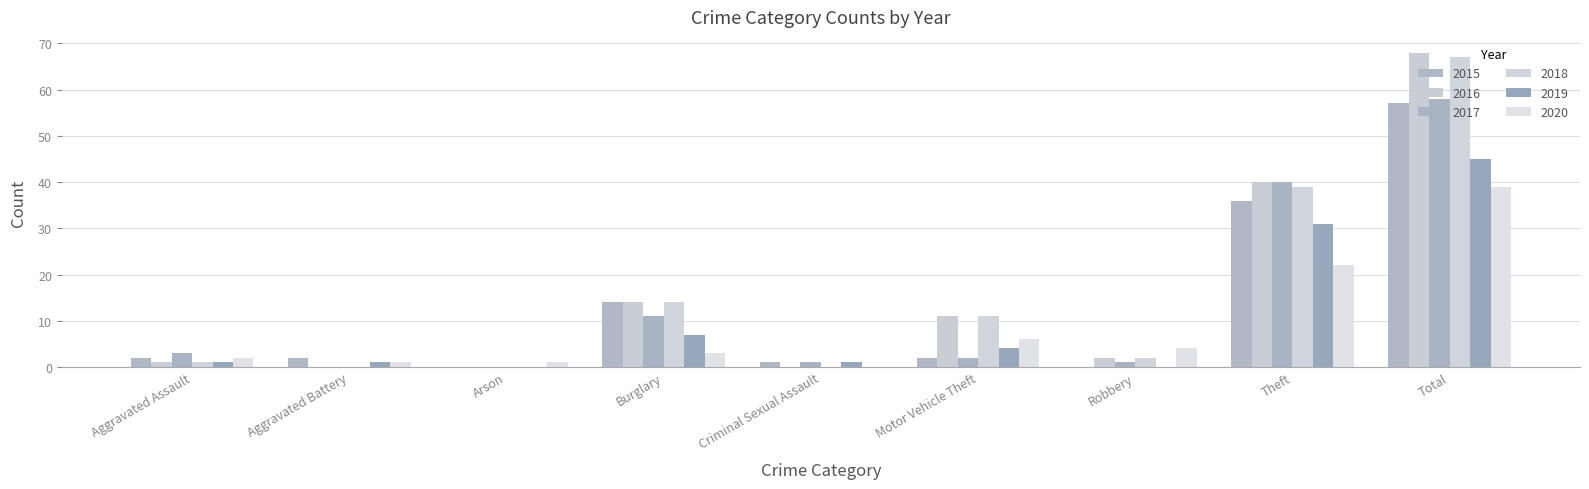

At which label does 2017 reach its minimum?

Aggravated Battery